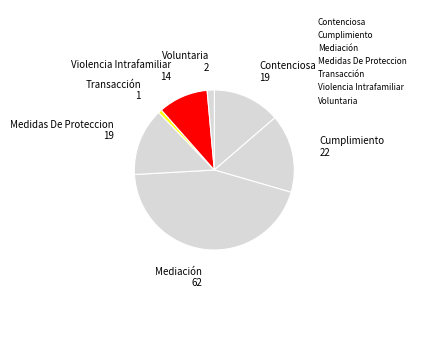

Rank the categories by value from highest to lowest.

Mediación, Cumplimiento, Contenciosa, Medidas De Proteccion, Violencia Intrafamiliar, Voluntaria, Transacción